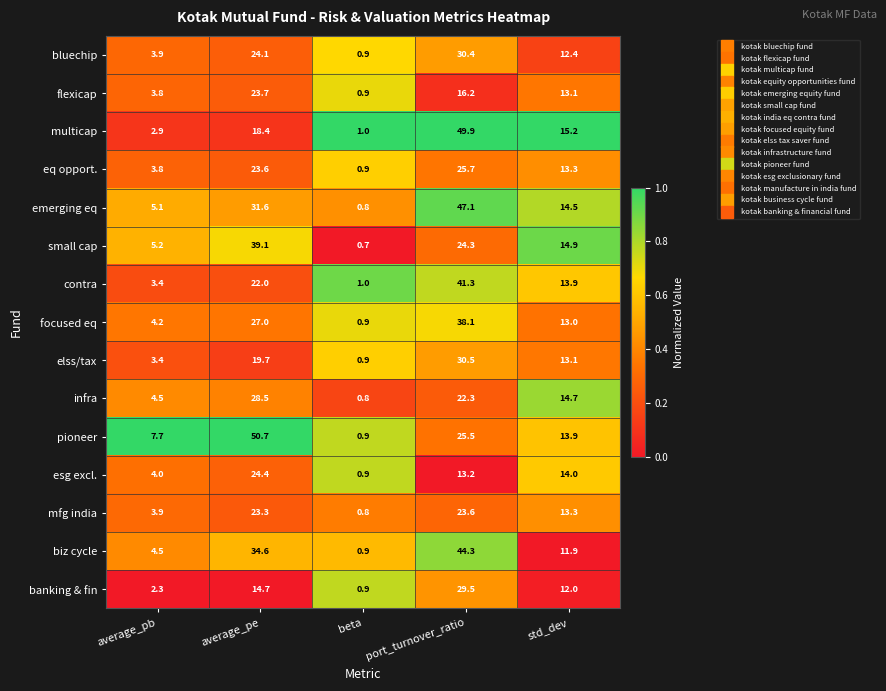

Between average_pe and std_dev, which series saw the biggest shift?

pioneer